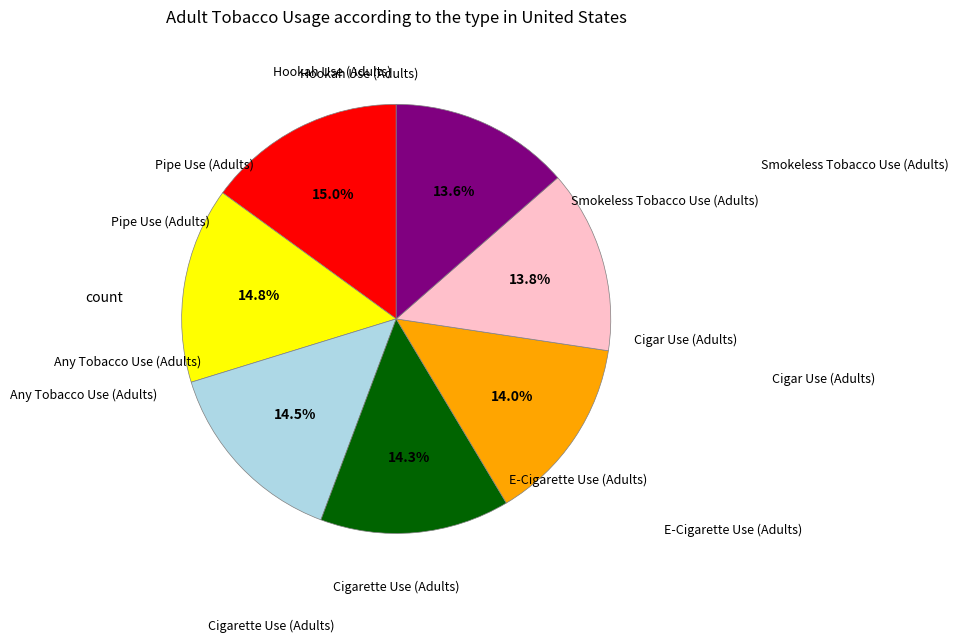

Is there a majority slice in this chart?

No